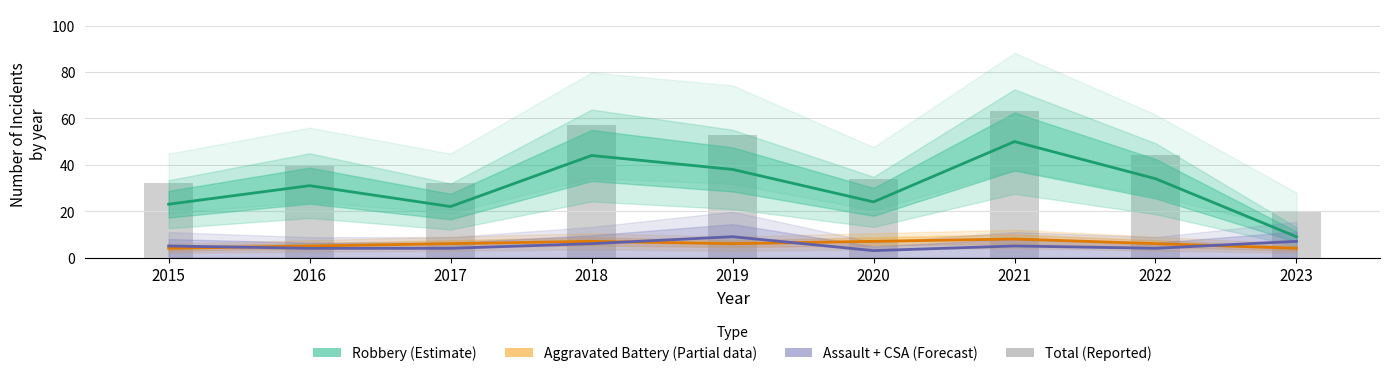

Rank the categories by Assault + CSA (Forecast) value from highest to lowest.

2019, 2023, 2018, 2015, 2021, 2016, 2017, 2022, 2020